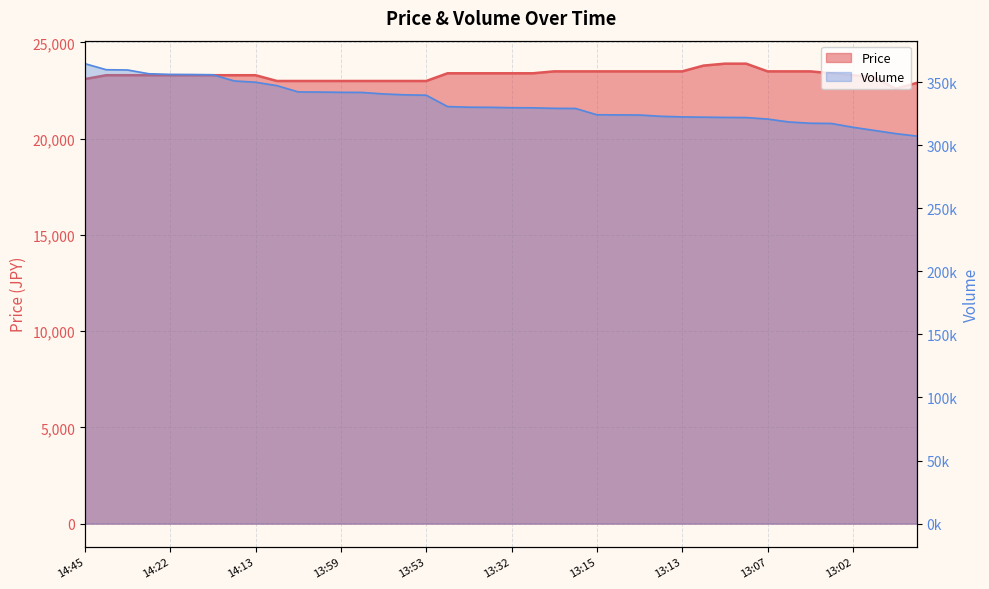

True or false: Volume has more than 1 interior local peaks.

False